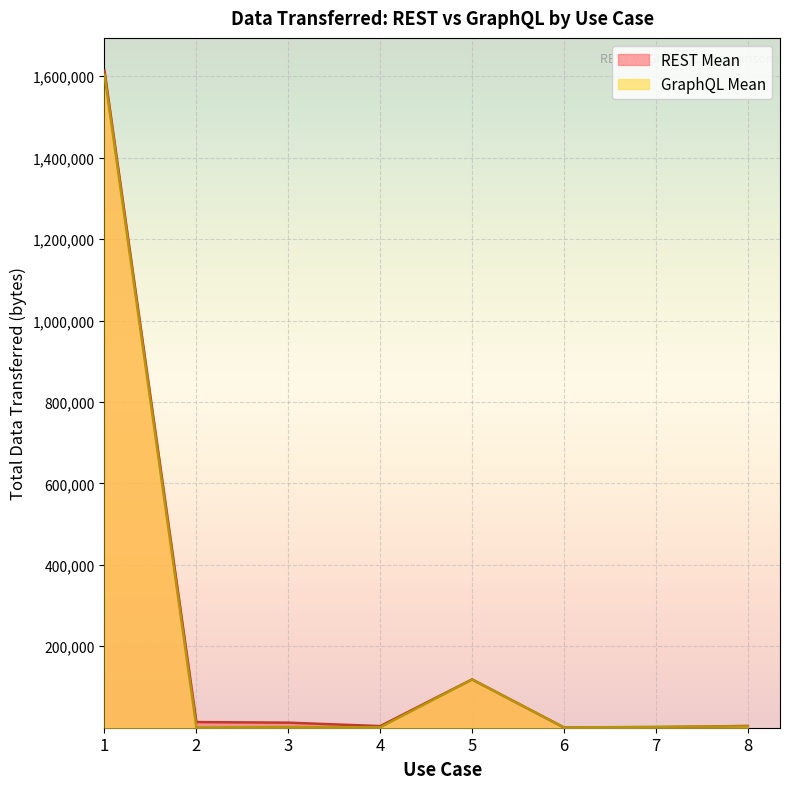

At which label does REST Mean first exceed 12438?

1